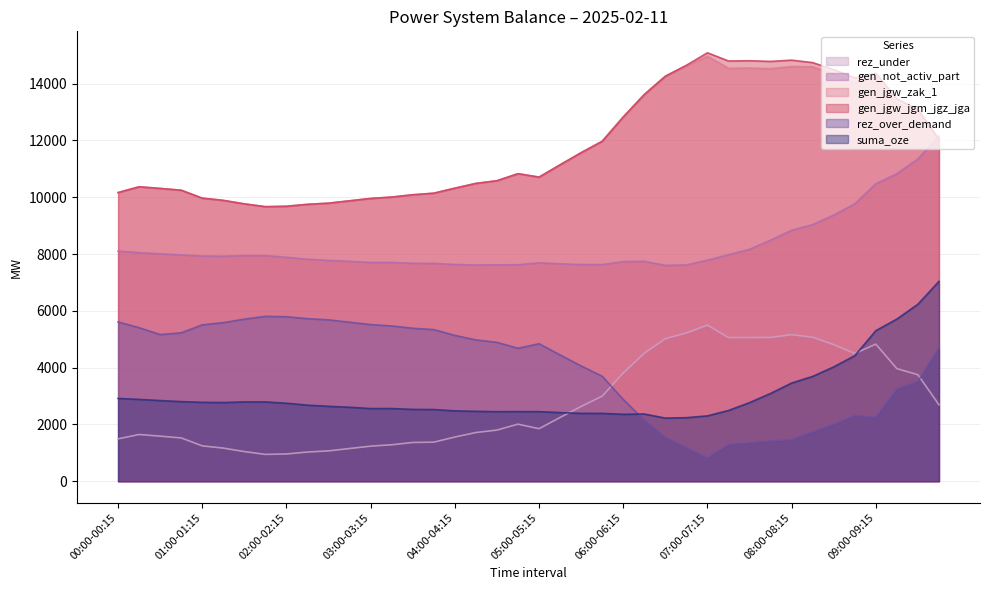

Reading left to right, what are all the values shown in this chart?

rez_under: 00:00-00:15=1492	00:15-00:30=1646	00:30-00:45=1587	00:45-01:00=1525	01:00-01:15=1245	01:15-01:30=1167	01:30-01:45=1044	01:45-02:00=945	02:00-02:15=960	02:15-02:30=1028	02:30-02:45=1069	02:45-03:00=1152	03:00-03:15=1235	03:15-03:30=1284	03:30-03:45=1365	03:45-04:00=1376	04:00-04:15=1556	04:15-04:30=1715	04:30-04:45=1801	04:45-05:00=2010	05:00-05:15=1850	05:15-05:30=2245	05:30-05:45=2633	05:45-06:00=2995	06:00-06:15=3811	06:15-06:30=4505	06:30-06:45=5018	06:45-07:00=5221	07:00-07:15=5497	07:15-07:30=5058	07:30-07:45=5059	07:45-08:00=5062	08:00-08:15=5161	08:15-08:30=5070	08:30-08:45=4809	08:45-09:00=4498	09:00-09:15=4827	09:15-09:30=3966	09:30-09:45=3749	09:45-10:00=2693
gen_not_activ_part: 00:00-00:15=8103	00:15-00:30=8049	00:30-00:45=8008	00:45-01:00=7970	01:00-01:15=7930	01:15-01:30=7922	01:30-01:45=7945	01:45-02:00=7944	02:00-02:15=7885	02:15-02:30=7817	02:30-02:45=7776	02:45-03:00=7743	03:00-03:15=7704	03:15-03:30=7705	03:30-03:45=7674	03:45-04:00=7669	04:00-04:15=7632	04:15-04:30=7614	04:30-04:45=7620	04:45-05:00=7622	05:00-05:15=7690	05:15-05:30=7656	05:30-05:45=7629	05:45-06:00=7628	06:00-06:15=7734	06:15-06:30=7744	06:30-06:45=7600	06:45-07:00=7615	07:00-07:15=7785	07:15-07:30=7975	07:30-07:45=8166	07:45-08:00=8489	08:00-08:15=8838	08:15-08:30=9037	08:30-08:45=9372	08:45-09:00=9767	09:00-09:15=10473	09:15-09:30=10827	09:30-09:45=11347	09:45-10:00=12153
gen_jgw_zak_1: 00:00-00:15=10164	00:15-00:30=10368	00:30-00:45=10309	00:45-01:00=10247	01:00-01:15=9967	01:15-01:30=9889	01:30-01:45=9766	01:45-02:00=9667	02:00-02:15=9682	02:15-02:30=9750	02:30-02:45=9791	02:45-03:00=9874	03:00-03:15=9957	03:15-03:30=10006	03:30-03:45=10087	03:45-04:00=10142	04:00-04:15=10319	04:15-04:30=10487	04:30-04:45=10581	04:45-05:00=10829	05:00-05:15=10708	05:15-05:30=11142	05:30-05:45=11569	05:45-06:00=11970	06:00-06:15=12826	06:15-06:30=13616	06:30-06:45=14260	06:45-07:00=14633	07:00-07:15=14967	07:15-07:30=14542	07:30-07:45=14551	07:45-08:00=14528	08:00-08:15=14605	08:15-08:30=14593	08:30-08:45=14346	08:45-09:00=14051	09:00-09:15=14231	09:15-09:30=13283	09:30-09:45=13092	09:45-10:00=12036
gen_jgw_jgm_jgz_jga: 00:00-00:15=10164	00:15-00:30=10368	00:30-00:45=10309	00:45-01:00=10247	01:00-01:15=9967	01:15-01:30=9889	01:30-01:45=9766	01:45-02:00=9667	02:00-02:15=9682	02:15-02:30=9750	02:30-02:45=9791	02:45-03:00=9874	03:00-03:15=9957	03:15-03:30=10006	03:30-03:45=10087	03:45-04:00=10142	04:00-04:15=10319	04:15-04:30=10487	04:30-04:45=10581	04:45-05:00=10829	05:00-05:15=10708	05:15-05:30=11142	05:30-05:45=11569	05:45-06:00=11970	06:00-06:15=12826	06:15-06:30=13616	06:30-06:45=14260	06:45-07:00=14645	07:00-07:15=15087	07:15-07:30=14797	07:30-07:45=14806	07:45-08:00=14783	08:00-08:15=14827	08:15-08:30=14740	08:30-08:45=14493	08:45-09:00=14198	09:00-09:15=14366	09:15-09:30=13462	09:30-09:45=13092	09:45-10:00=12036
rez_over_demand: 00:00-00:15=5610	00:15-00:30=5406	00:30-00:45=5165	00:45-01:00=5227	01:00-01:15=5507	01:15-01:30=5585	01:30-01:45=5708	01:45-02:00=5807	02:00-02:15=5792	02:15-02:30=5724	02:30-02:45=5683	02:45-03:00=5600	03:00-03:15=5517	03:15-03:30=5468	03:30-03:45=5387	03:45-04:00=5339	04:00-04:15=5136	04:15-04:30=4977	04:30-04:45=4891	04:45-05:00=4682	05:00-05:15=4842	05:15-05:30=4447	05:30-05:45=4059	05:45-06:00=3697	06:00-06:15=2881	06:15-06:30=2151	06:30-06:45=1541	06:45-07:00=1184	07:00-07:15=823	07:15-07:30=1292	07:30-07:45=1351	07:45-08:00=1420	08:00-08:15=1469	08:15-08:30=1744	08:30-08:45=2005	08:45-09:00=2316	09:00-09:15=2254	09:15-09:30=3247	09:30-09:45=3519	09:45-10:00=4696
suma_oze: 00:00-00:15=2916	00:15-00:30=2881	00:30-00:45=2841	00:45-01:00=2803	01:00-01:15=2778	01:15-01:30=2770	01:30-01:45=2793	01:45-02:00=2793	02:00-02:15=2747	02:15-02:30=2679	02:30-02:45=2638	02:45-03:00=2605	03:00-03:15=2559	03:15-03:30=2560	03:30-03:45=2529	03:45-04:00=2525	04:00-04:15=2478	04:15-04:30=2461	04:30-04:45=2449	04:45-05:00=2452	05:00-05:15=2451	05:15-05:30=2417	05:30-05:45=2390	05:45-06:00=2389	06:00-06:15=2357	06:15-06:30=2367	06:30-06:45=2223	06:45-07:00=2238	07:00-07:15=2302	07:15-07:30=2491	07:30-07:45=2768	07:45-08:00=3091	08:00-08:15=3458	08:15-08:30=3691	08:30-08:45=4026	08:45-09:00=4420	09:00-09:15=5301	09:15-09:30=5710	09:30-09:45=6231	09:45-10:00=7037